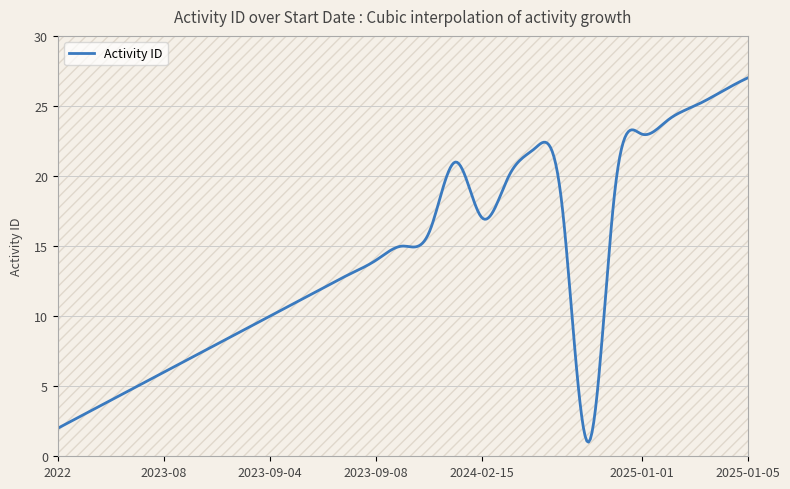

True or false: the data has more than 1 interior local peaks.

True